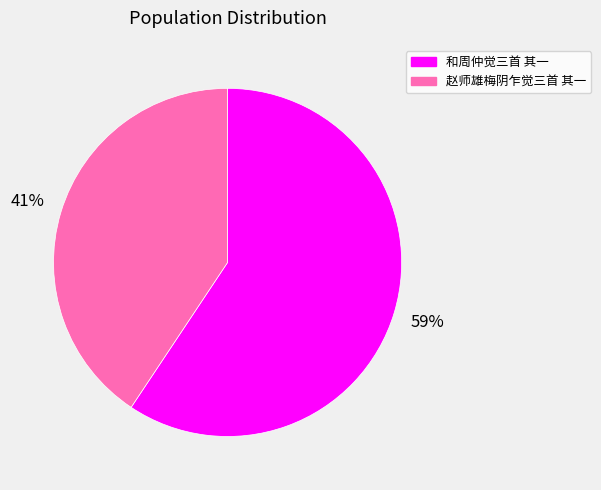

To the nearest percent, what is the combined percentage of 和周仲觉三首 其一 and 赵师雄梅阴乍觉三首 其一?

100%